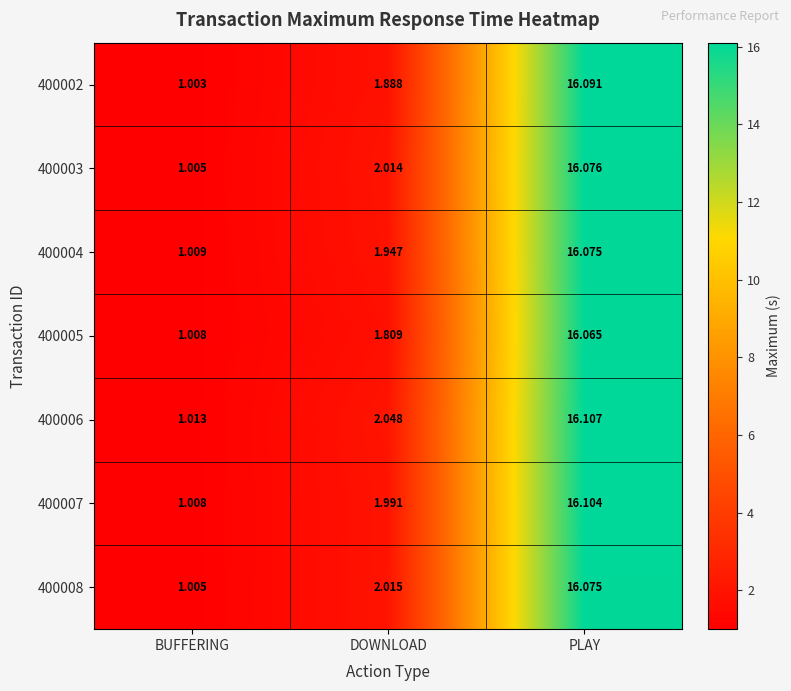

List the labels in order of 400004 value, smallest first.

BUFFERING, DOWNLOAD, PLAY